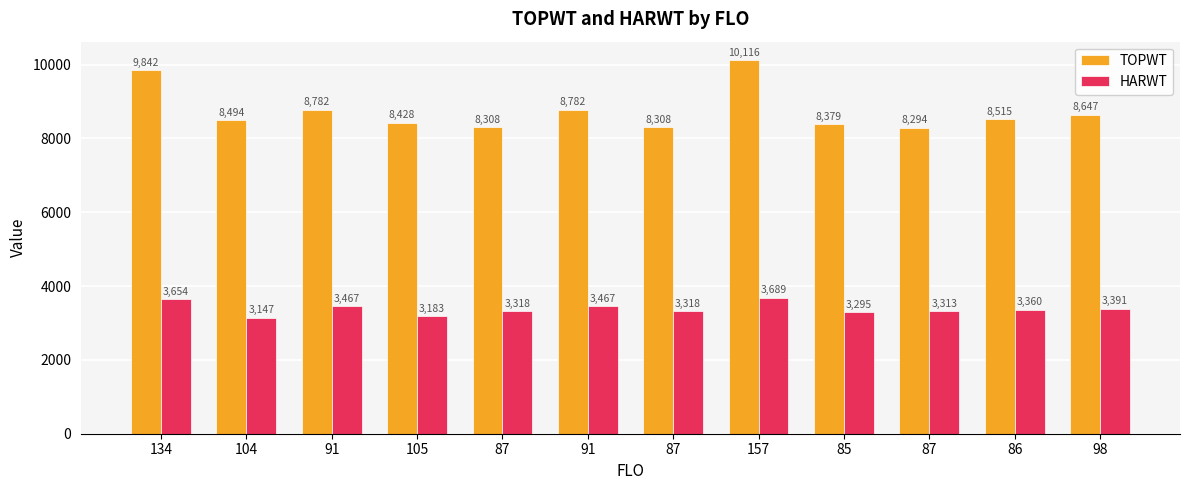

What is the difference between the second highest and minimum values in the HARWT series?

507